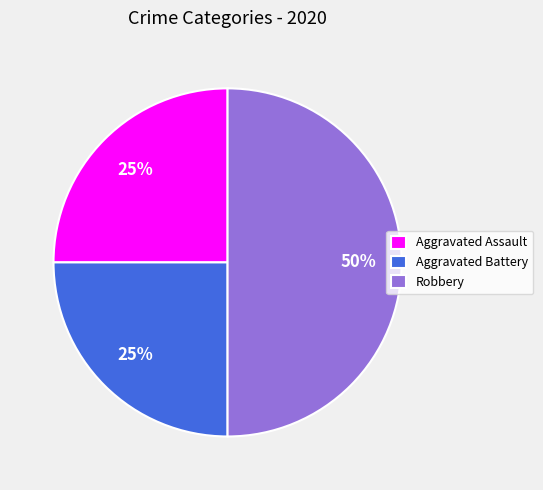

How many slices are in this pie chart?

3